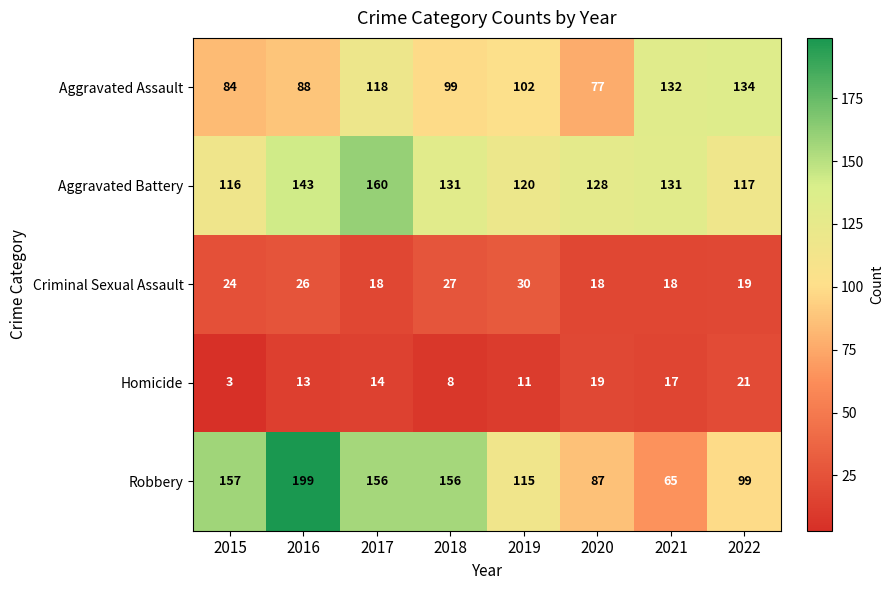

What is the spread (max minus min) of values at 2020?

110